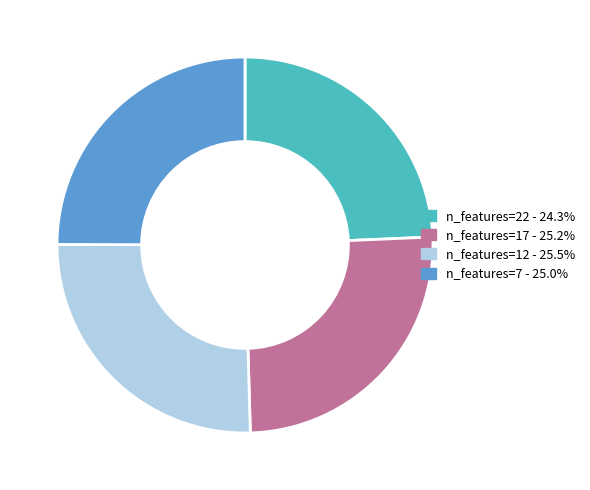

Is there a majority slice in this chart?

No